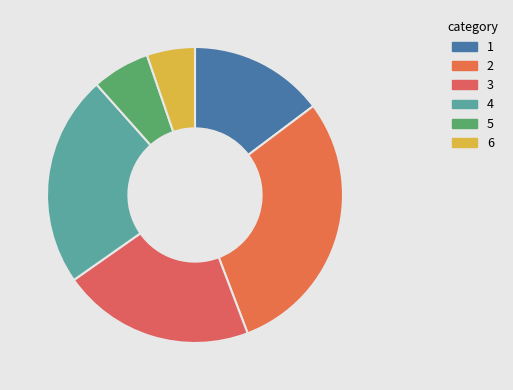

Count the number of slices in the pie.

6